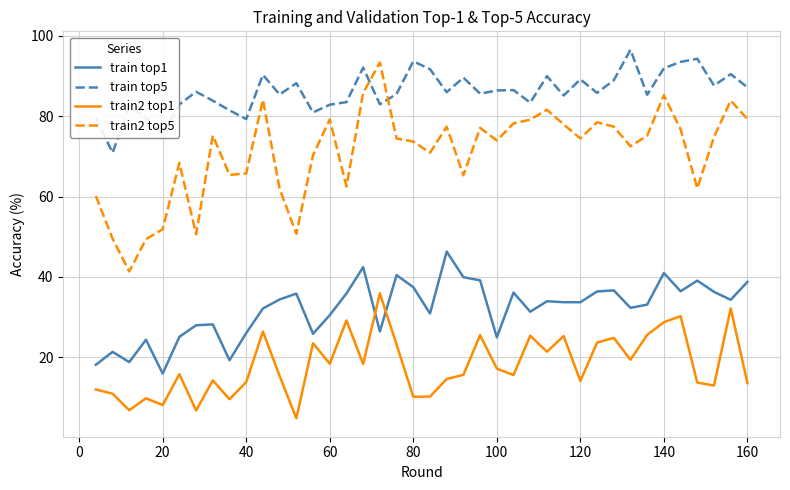

Which series has the largest total across all categories?

train top5